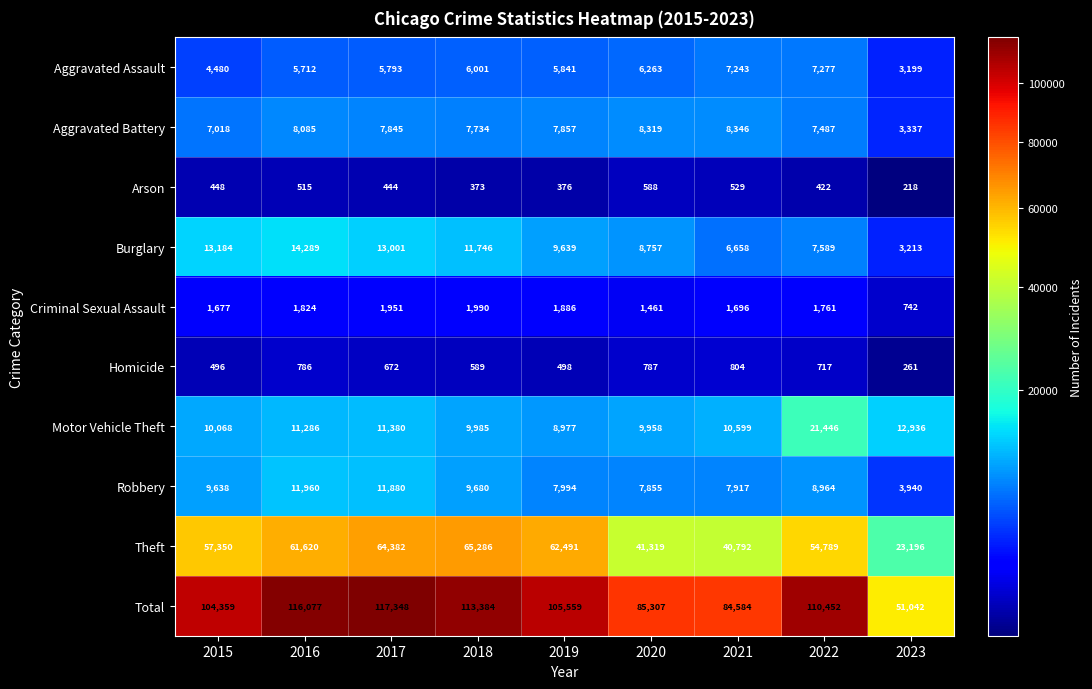

What is the total value across all series at 2021?

169168